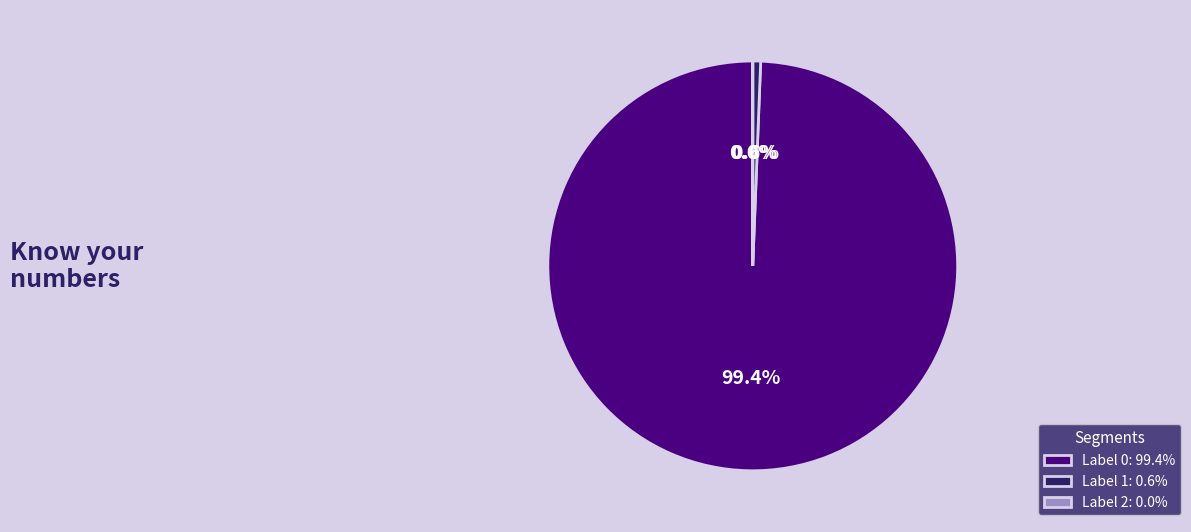

Which slice is the largest?

Label 0: 99.4%